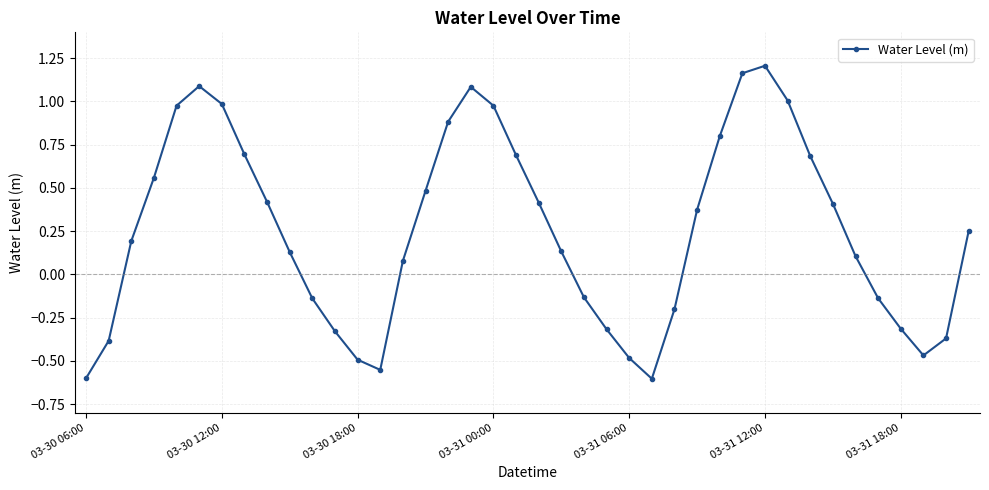

What is the difference between the second highest and minimum values?

1.8